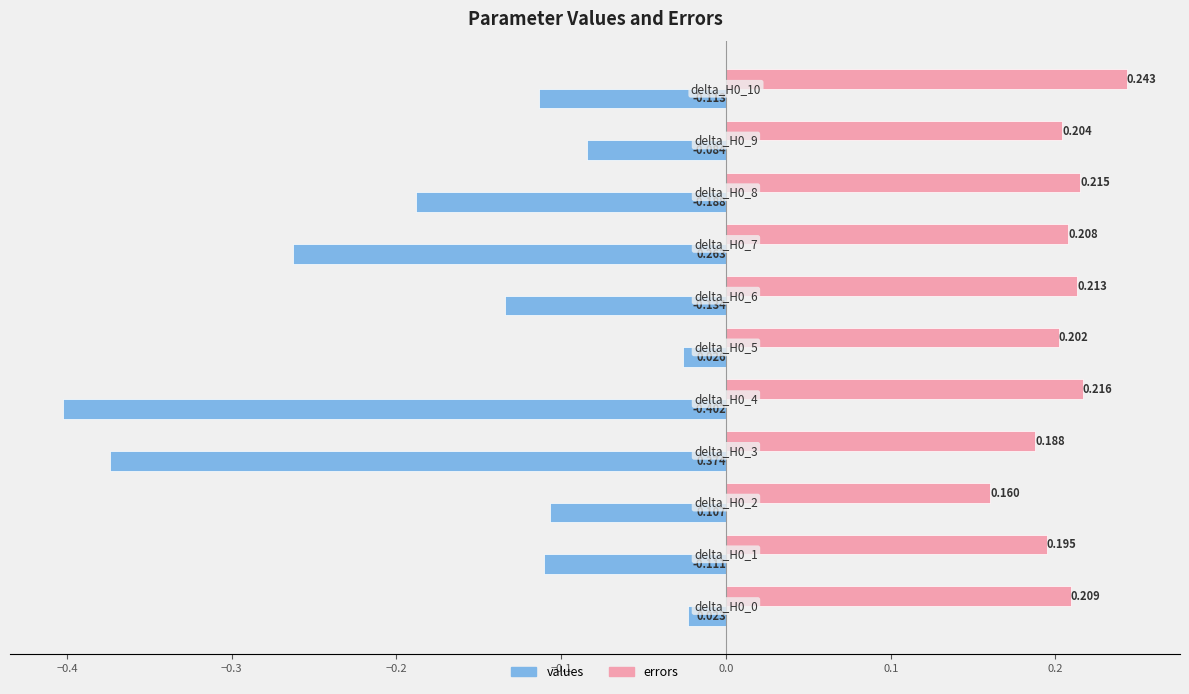

List the series in order of their overall mean, highest first.

errors, values